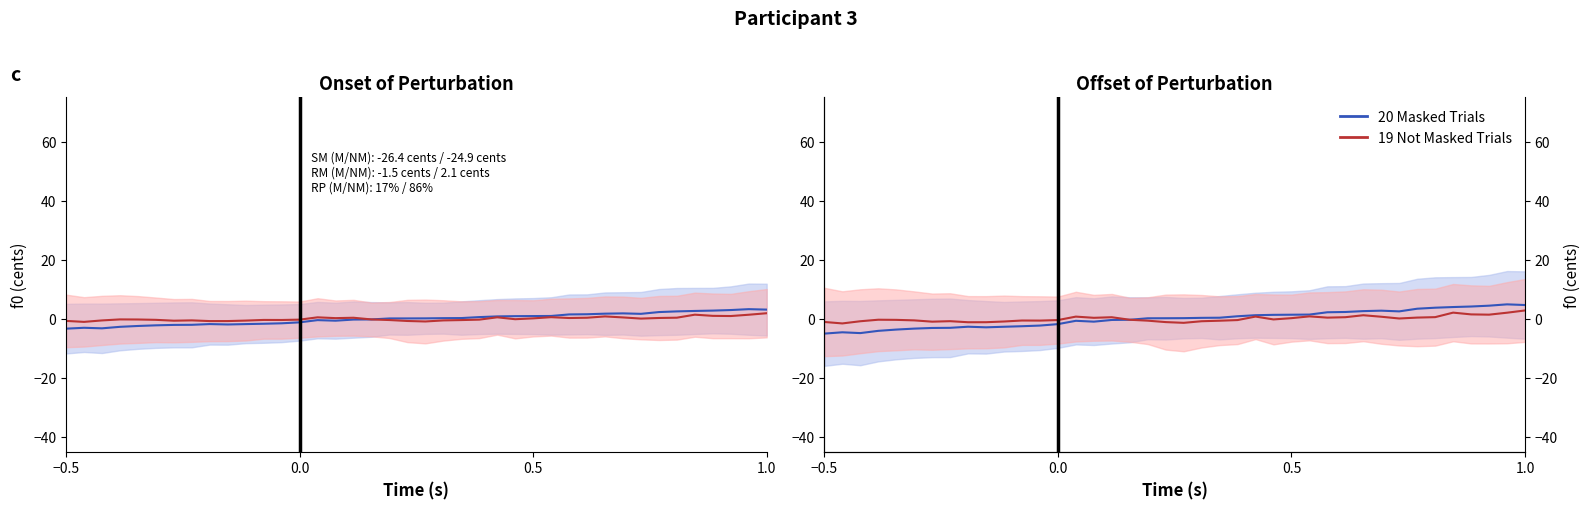

What is the value of the 19 Not Masked Trials point at the 16th from the left?

0.3